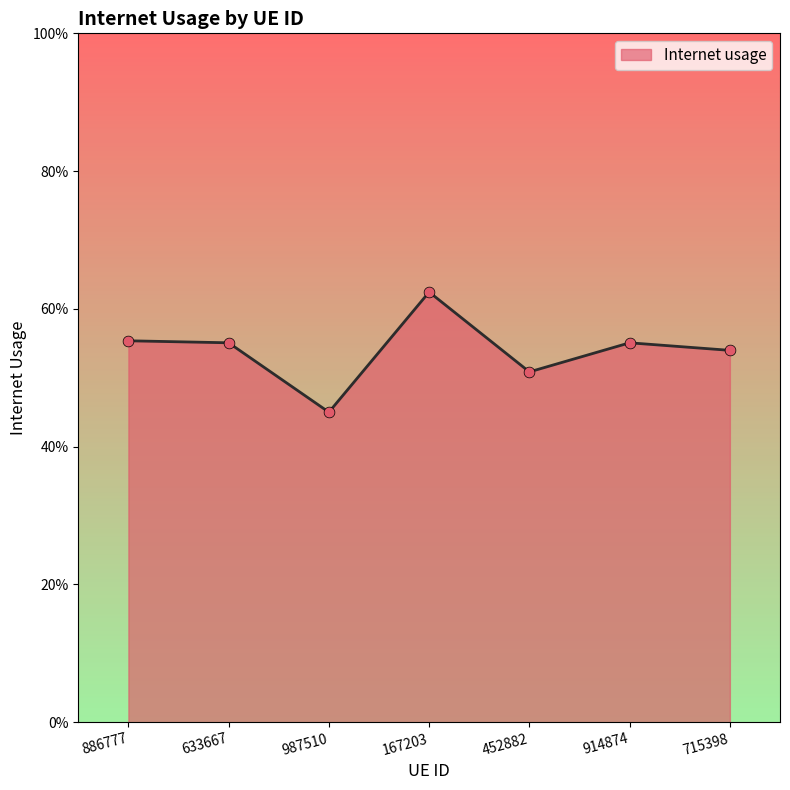

What is the change in value from 886777 to 167203?

+0.1